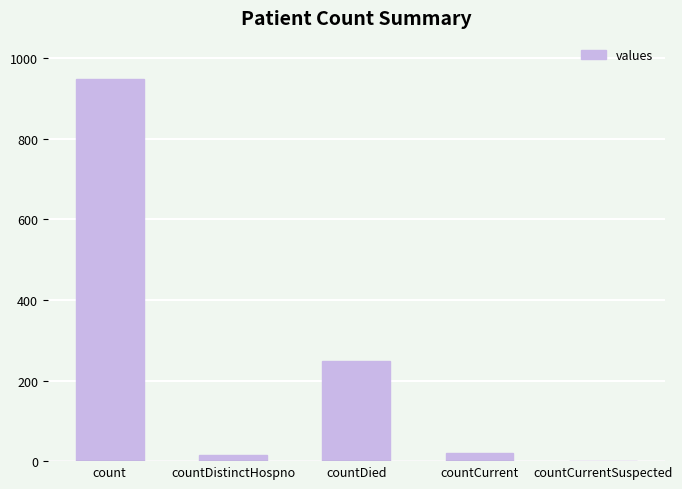

True or false: the data shows 949 at count.

True